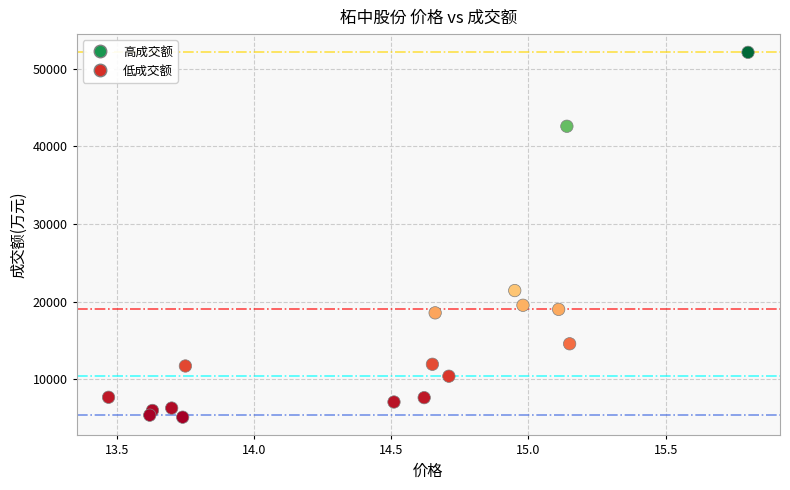

What Y value in the scatter plot is closest to 28630?

21445